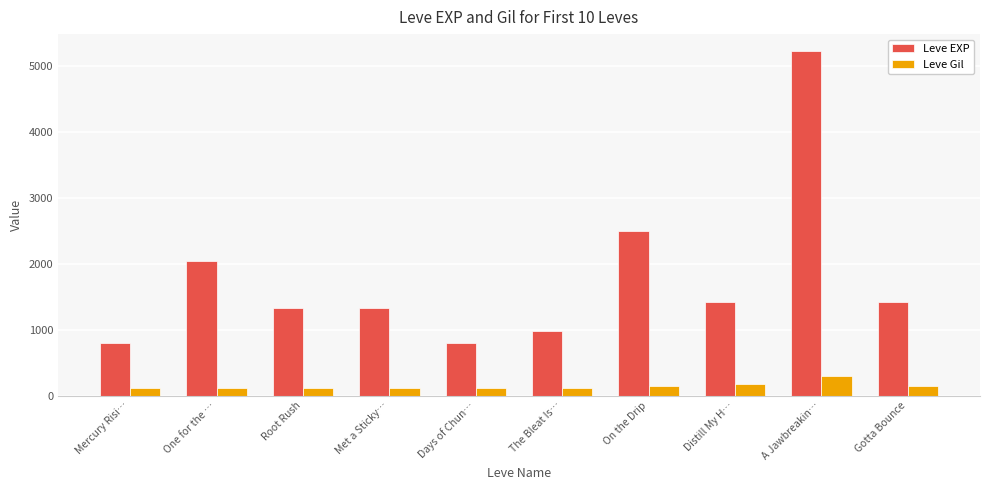

What is the sum of the Leve EXP values at Mercury Risi… and The Bleat Is…?

1780